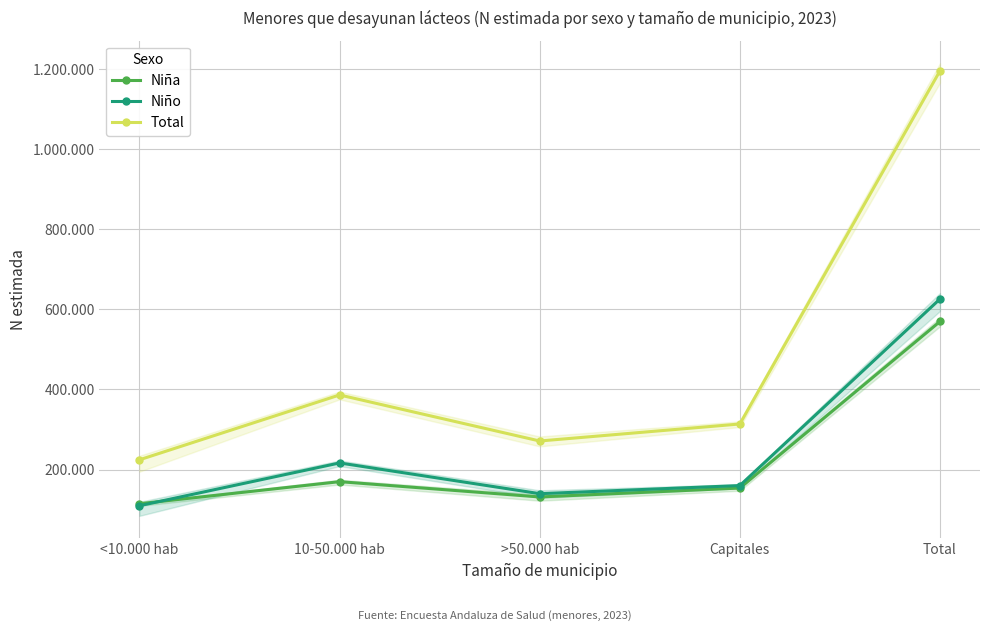

What is the difference between the maximum and minimum values in the Niña series?

455147